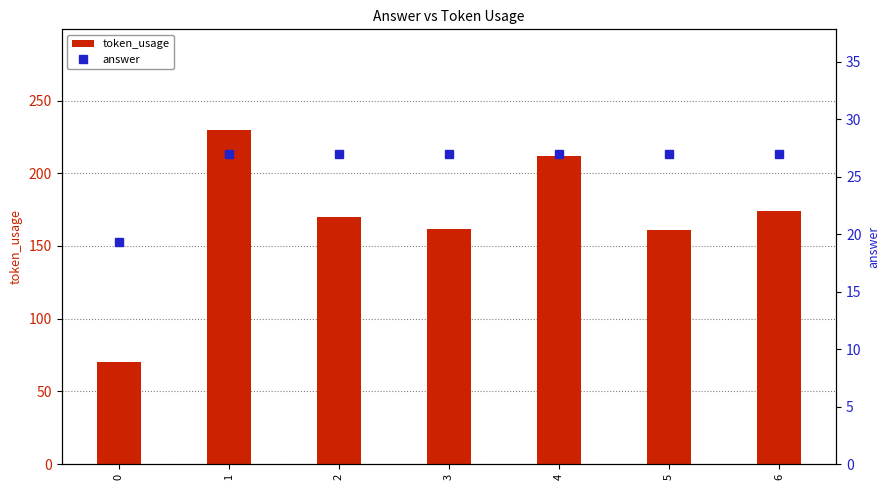

What are all the series names shown in the legend?

token_usage, answer